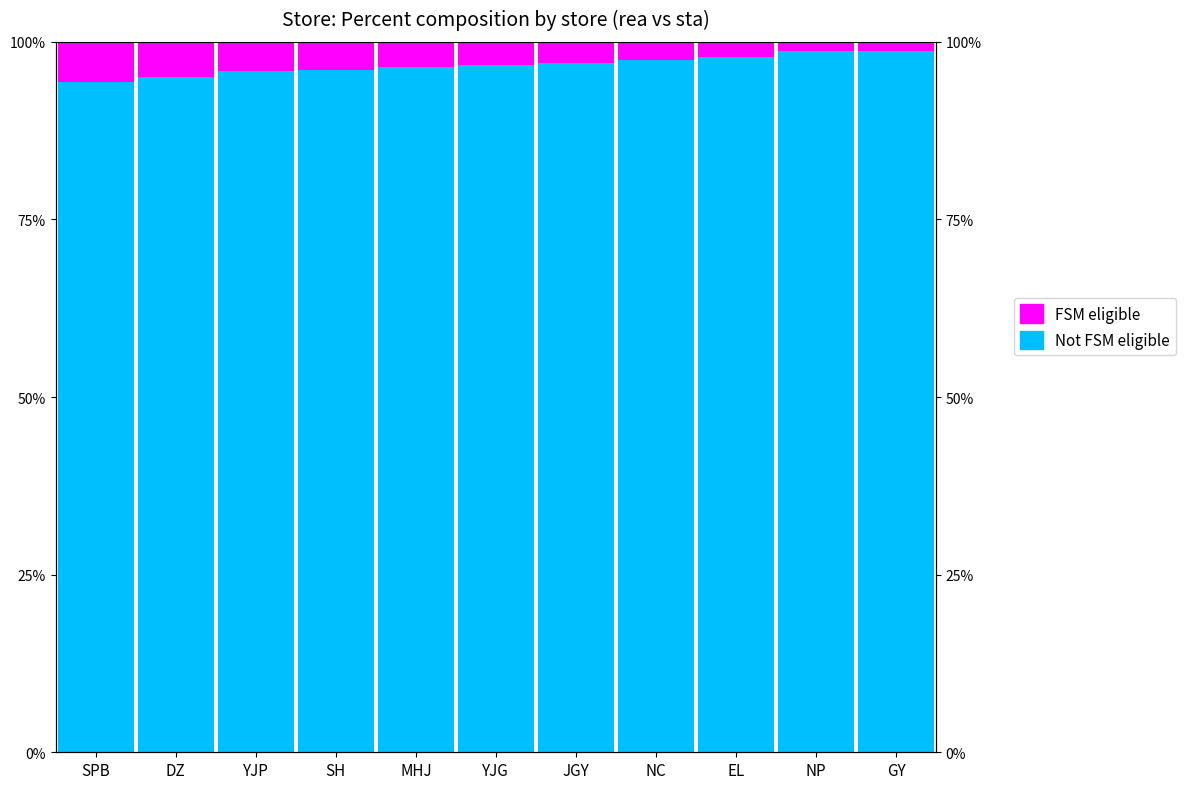

Which has a higher value, YJP or DZ?

YJP